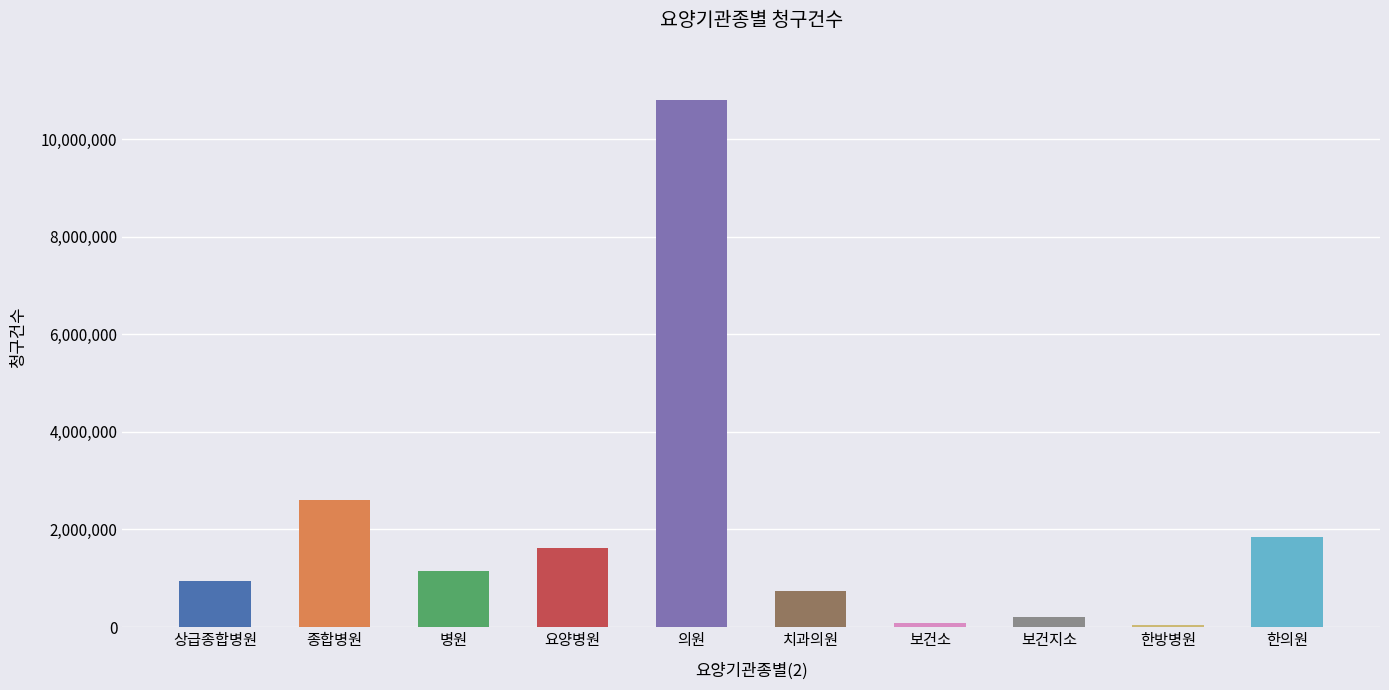

What is the sum of the values at 종합병원 and 의원?

13408710